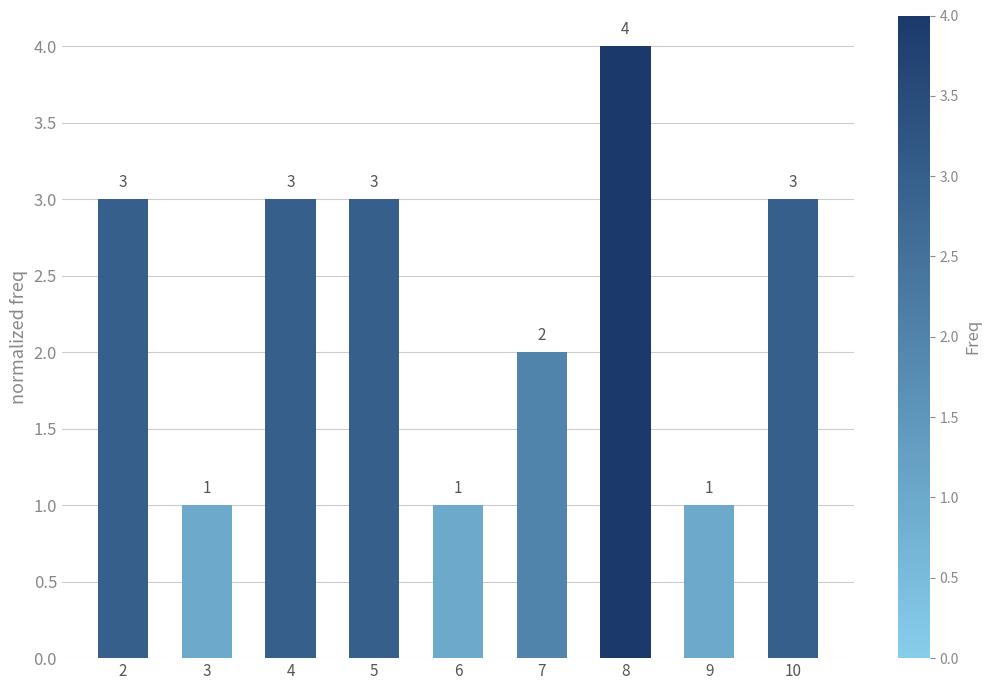

At which category does the chart reach its peak across all series?

8